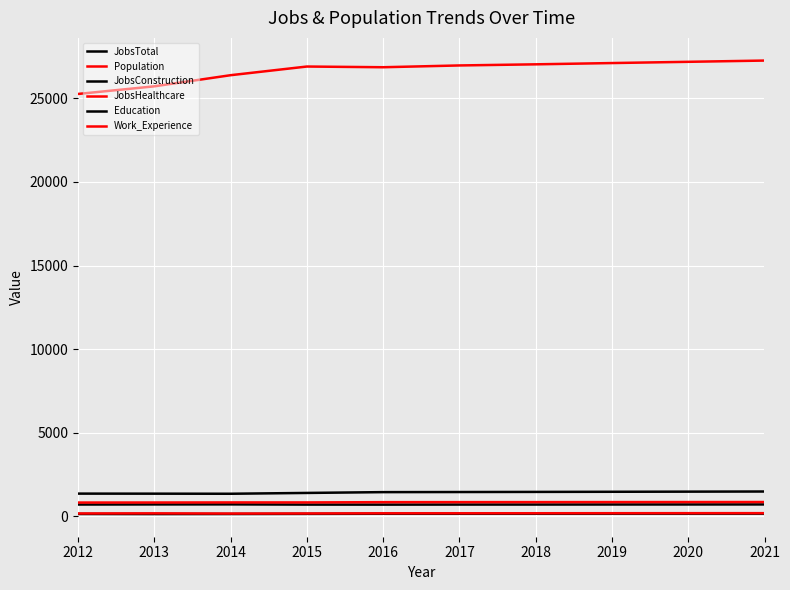

Reading right to left, list all the values displayed in this chart.

JobsTotal: 2021=1493	2020=1485	2019=1477	2018=1469	2017=1462	2016=1456	2015=1408	2014=1359	2013=1364	2012=1367
Population: 2021=27249	2020=27174	2019=27100	2018=27024	2017=26957	2016=26850	2015=26892	2014=26374	2013=25709	2012=25253
JobsConstruction: 2021=170	2020=169	2019=168	2018=166	2017=165	2016=165	2015=157	2014=150	2013=146	2012=151
JobsHealthcare: 2021=199	2020=198	2019=196	2018=194	2017=192	2016=191	2015=181	2014=176	2013=188	2012=181
Education: 2021=721	2020=719	2019=717	2018=714	2017=713	2016=709	2015=711	2014=724	2013=721	2012=715
Work_Experience: 2021=865	2020=863	2019=861	2018=859	2017=858	2016=856	2015=841	2014=841	2013=836	2012=833